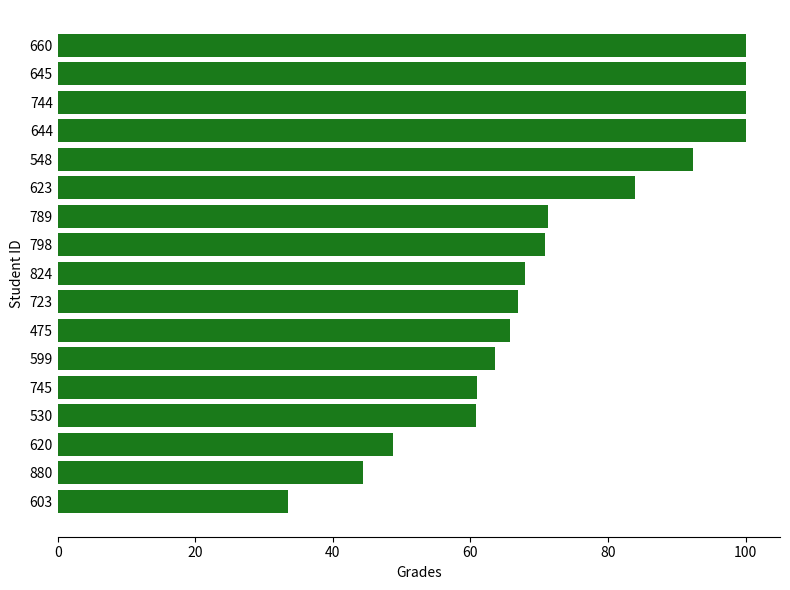

What is the difference between the values at 789 and 623?

12.6